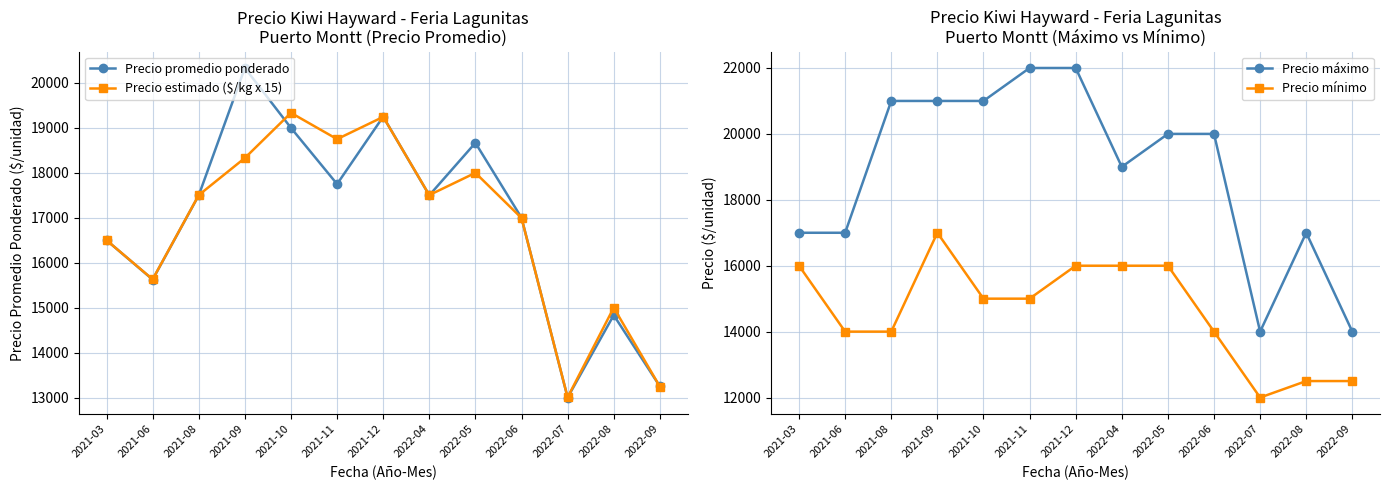

What is the average value of the Precio promedio ponderado series?

16939